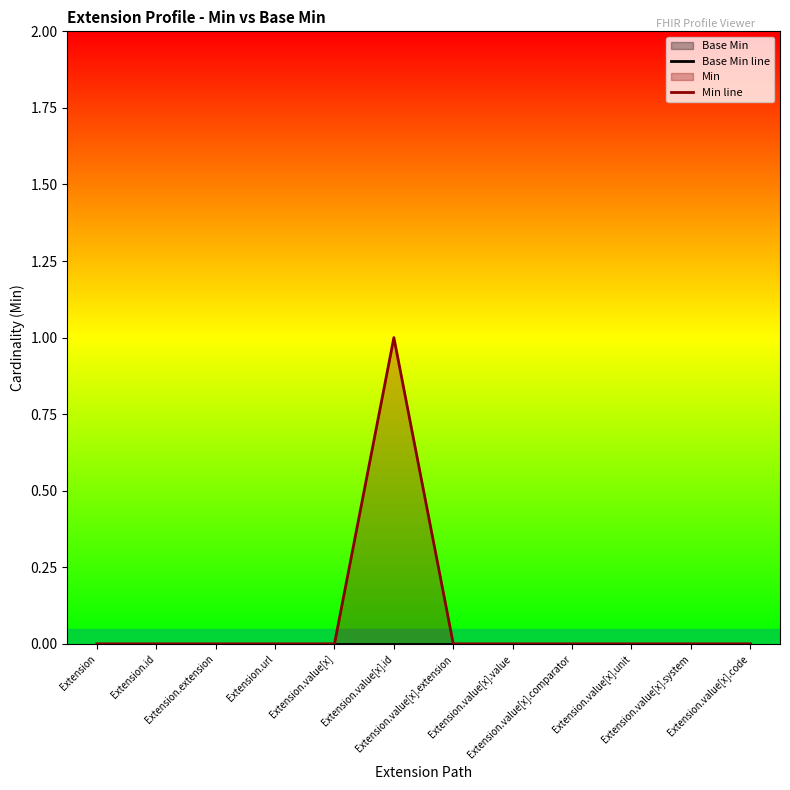

Which series has the widest spread of values?

Min line